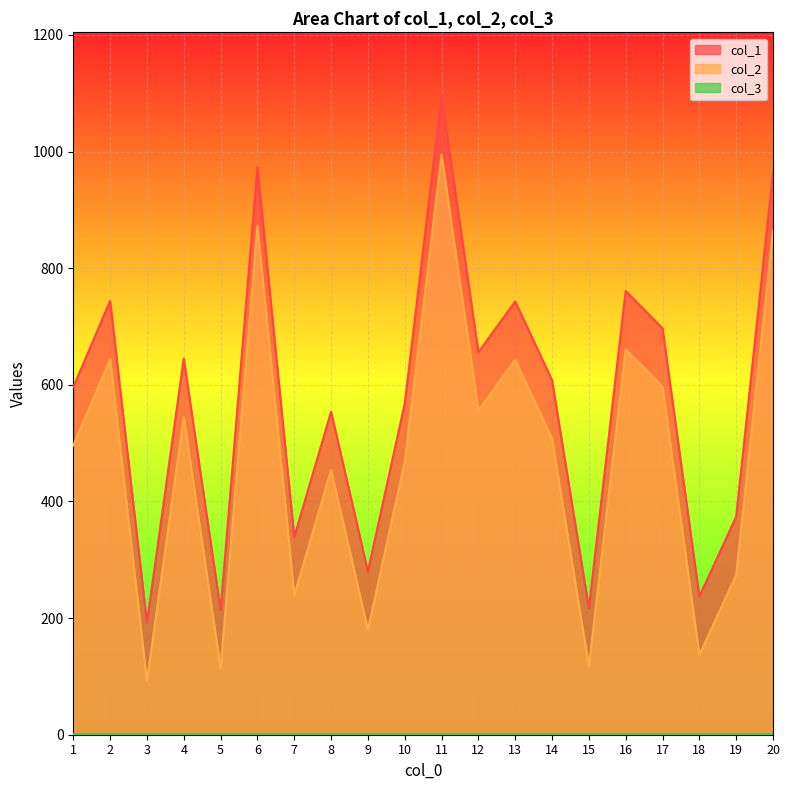

True or false: col_2 and col_1 cross at least once.

False